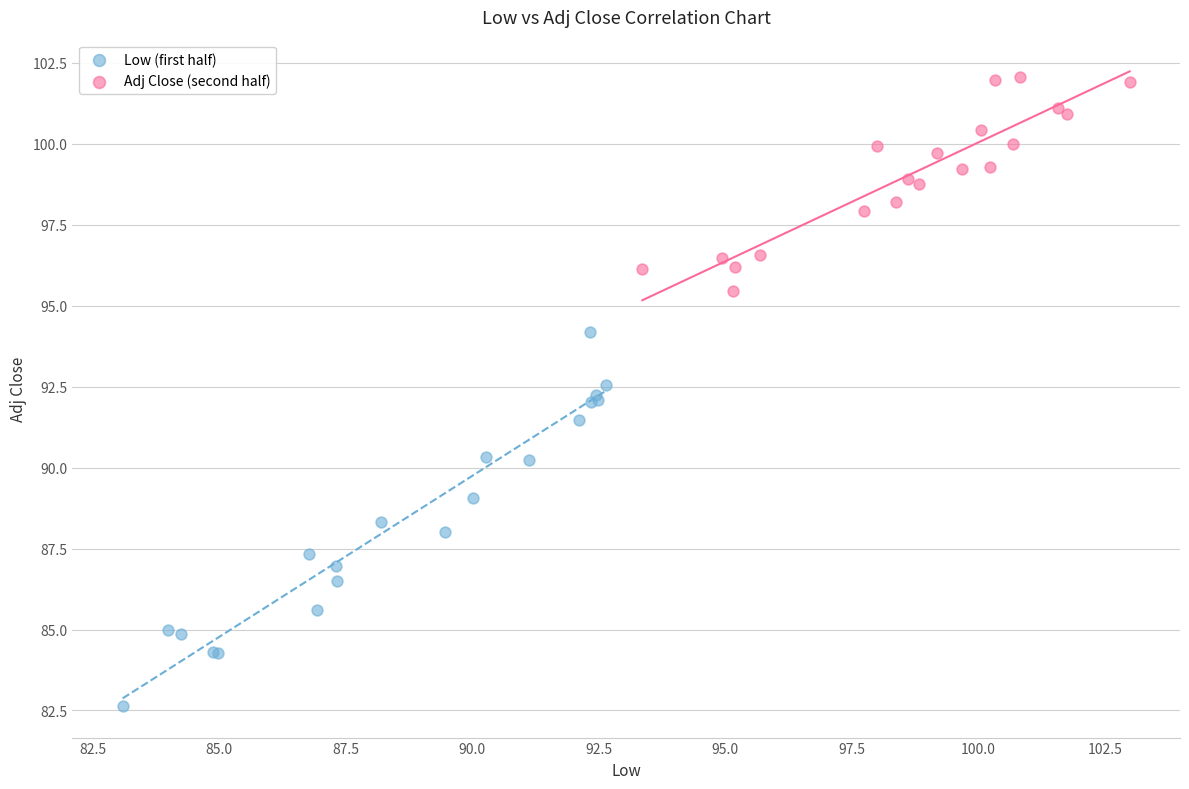

Which series reaches the minimum Y coordinate?

Low (first half)